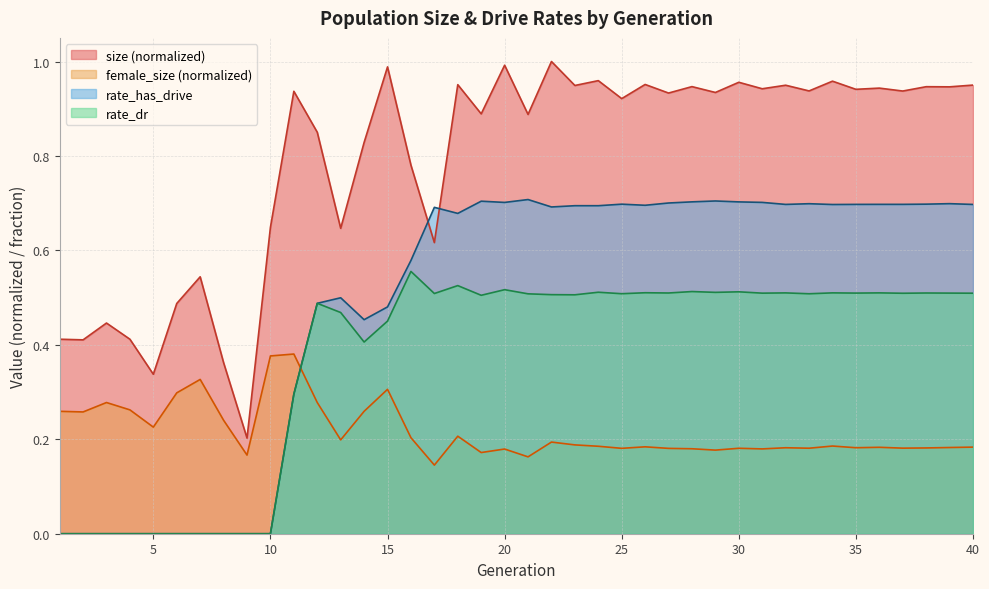

How many lines are shown in the chart?

4